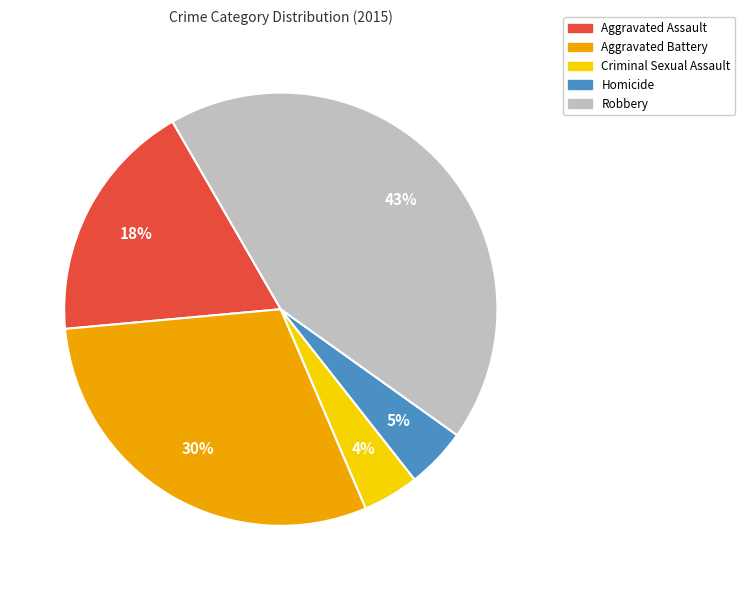

What is the ratio of the value at Aggravated Assault to the value at Aggravated Battery?

0.6